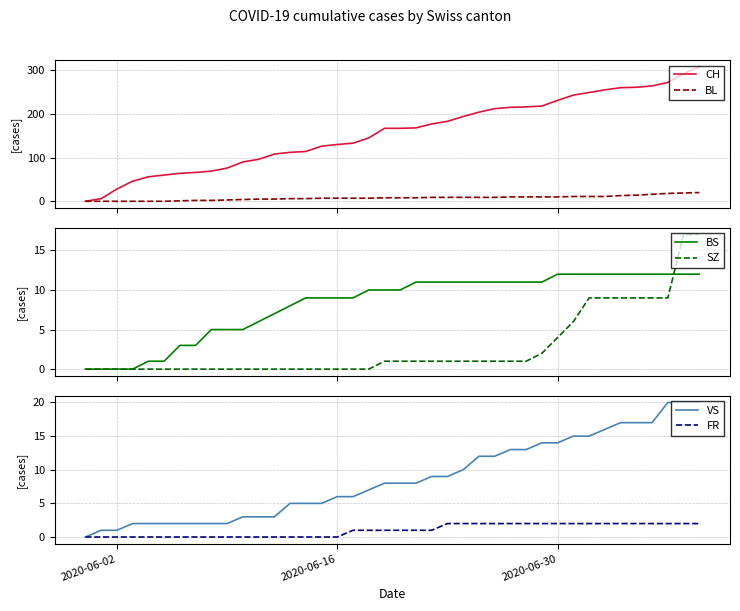

True or false: BL and SZ intersect in this chart.

False